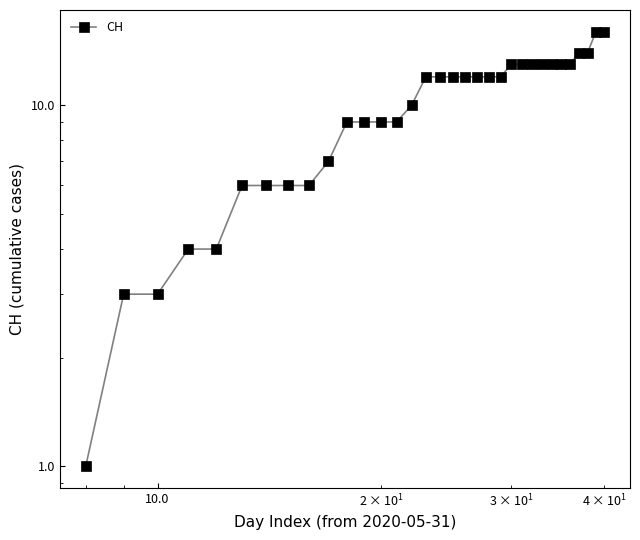

True or false: there are more than 1 points higher than both neighbors.

False